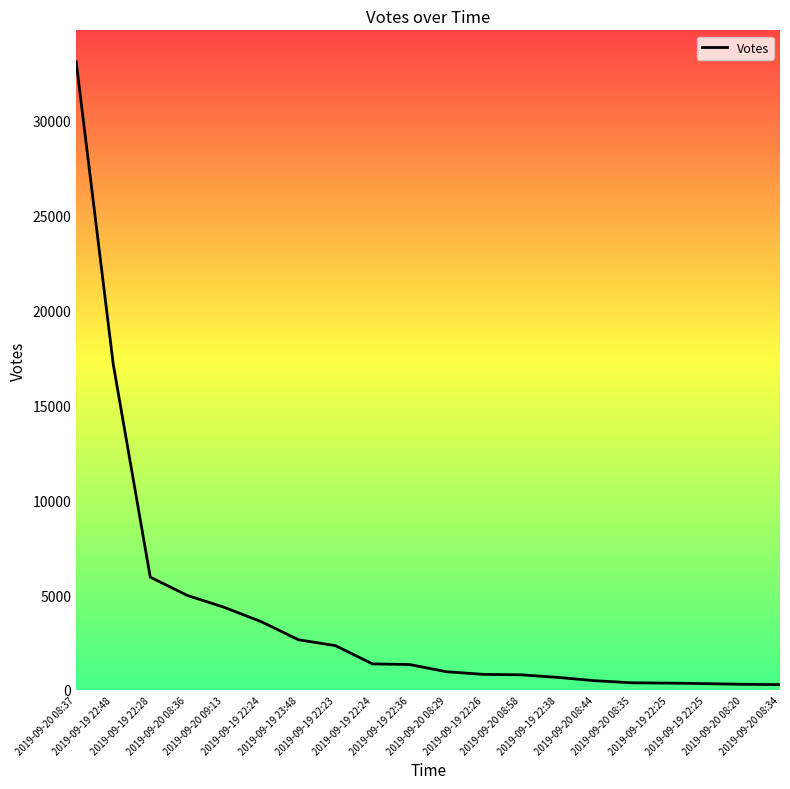

What is the greatest value displayed?

33096